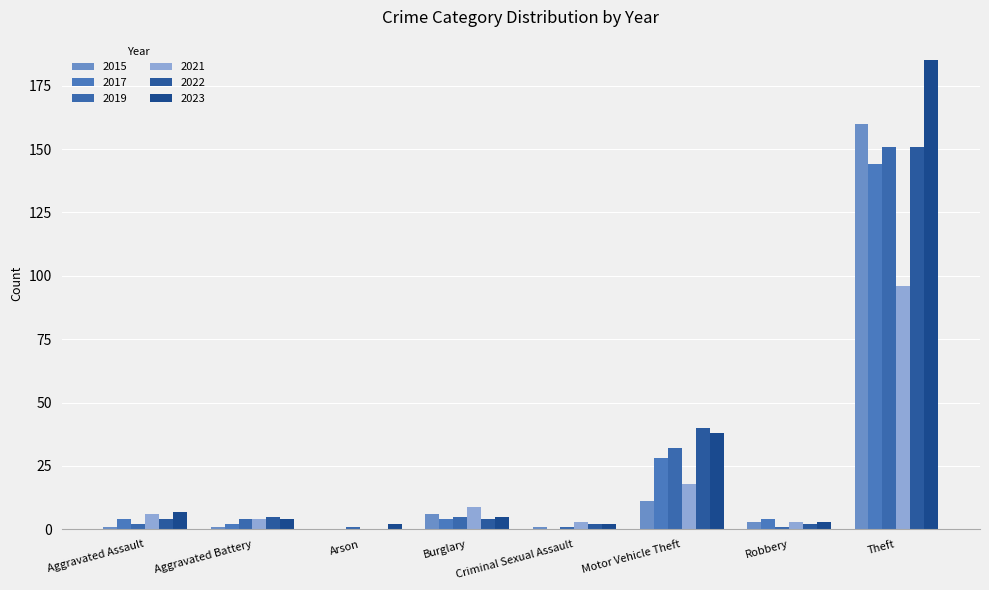

What is the approximate value of 2019 at Theft?

151